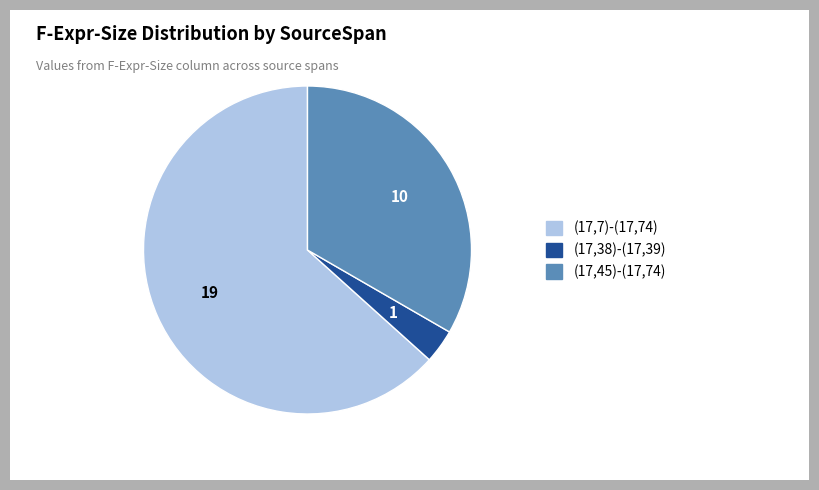

Combined, do (17,7)-(17,74) and (17,45)-(17,74) account for over 50%?

Yes